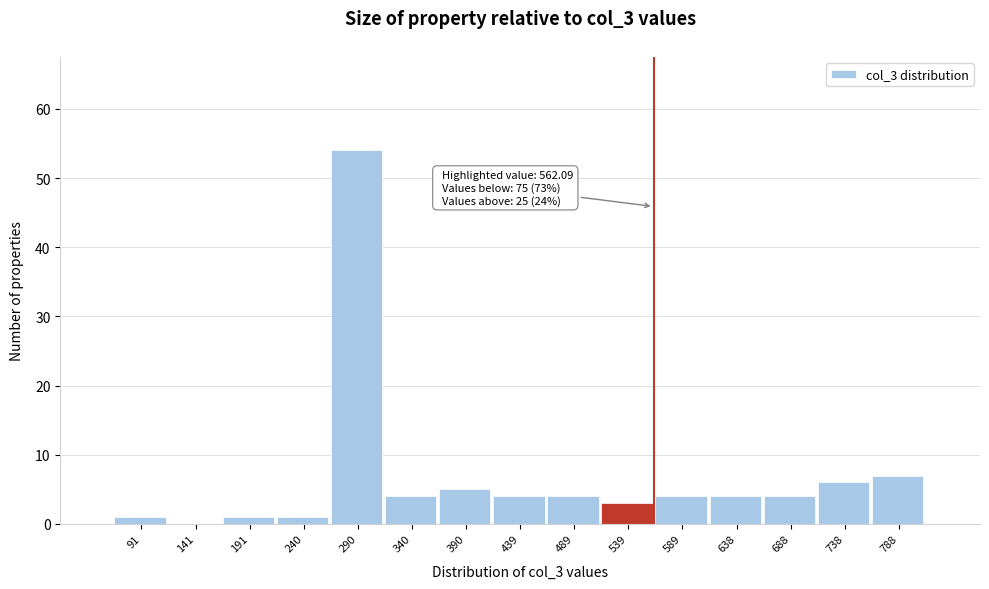

Over which range of the x-axis is the bar tallest?

265 to 315